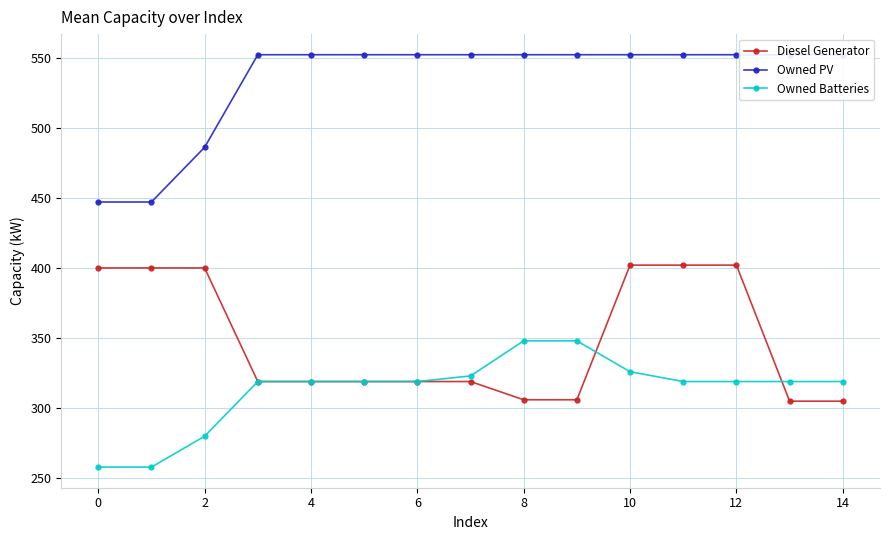

What is the total value across all series at 11?

1273